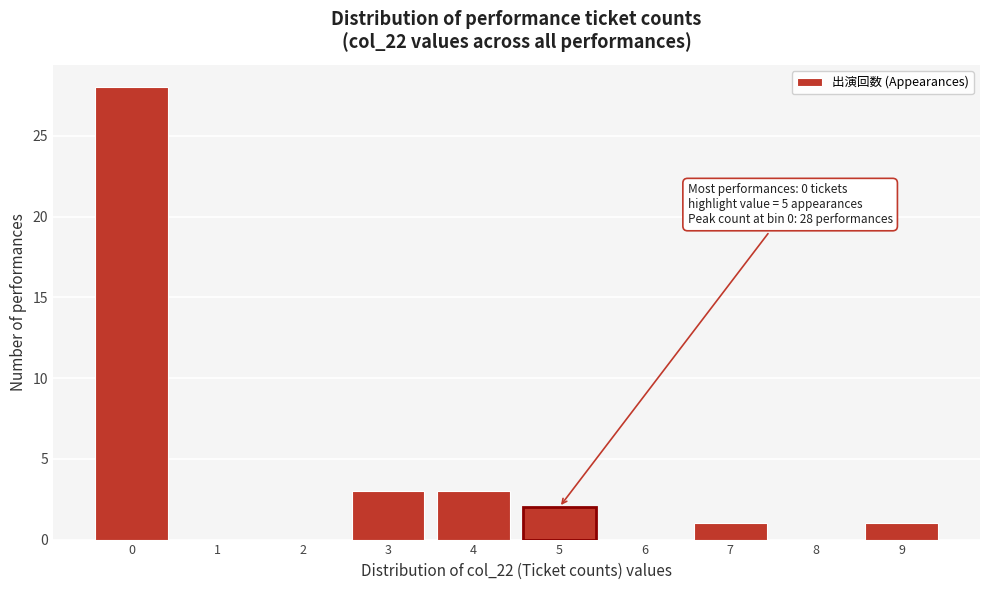

Reading left to right, list all the values displayed in this chart.

0=28	1=0	2=0	3=3	4=3	5=2	6=0	7=1	8=0	9=1